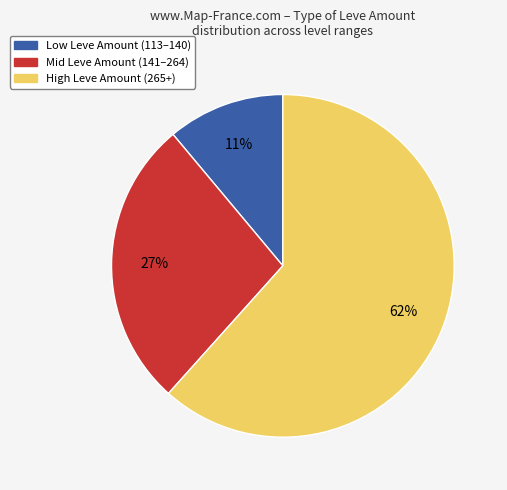

To the nearest percent, what is the average slice percentage?

33%